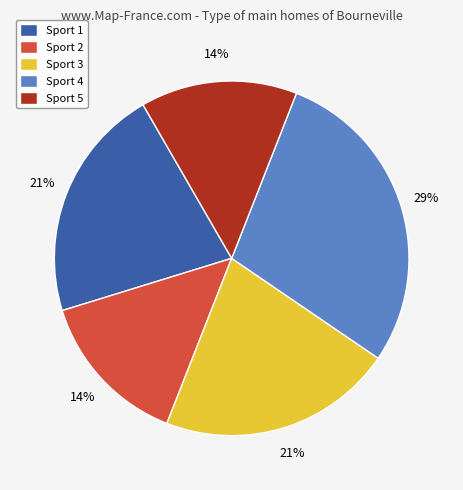

To the nearest percent, what is the combined percentage of Sport 4 and Sport 5?

43%